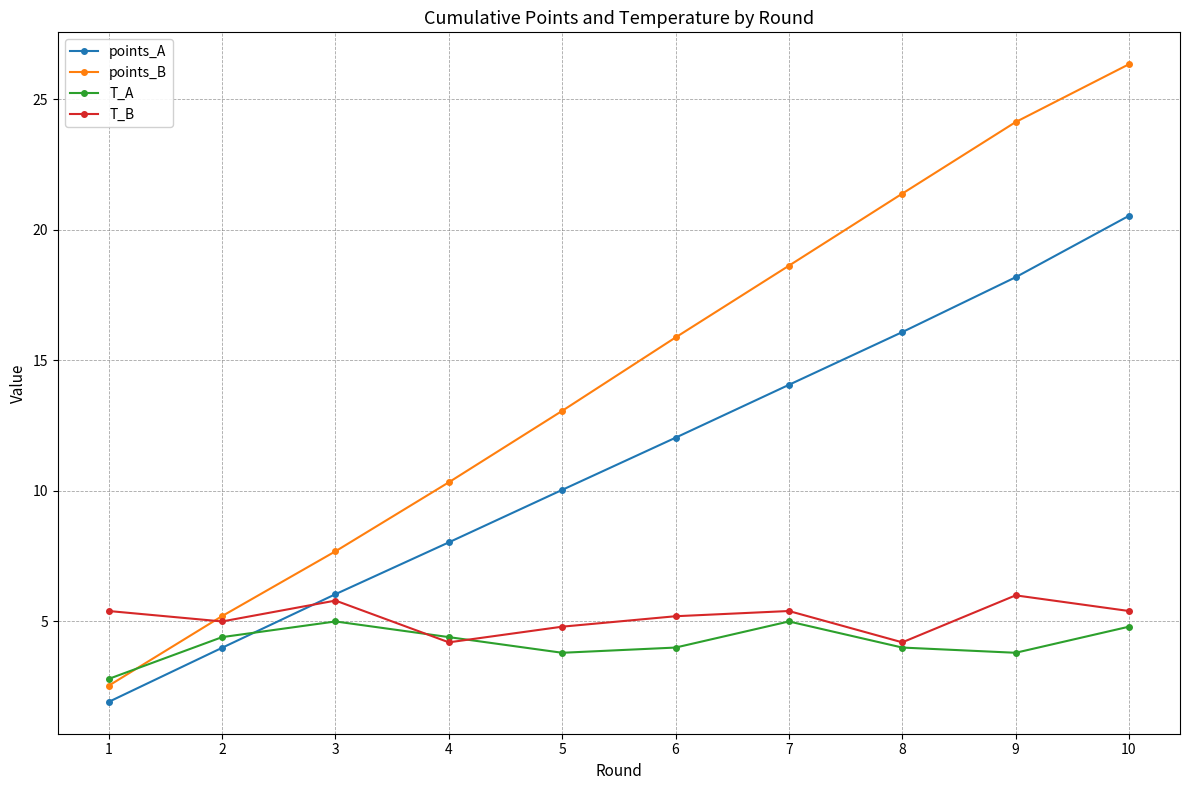

The value of T_B at 10 is 3.4. True or false?

False